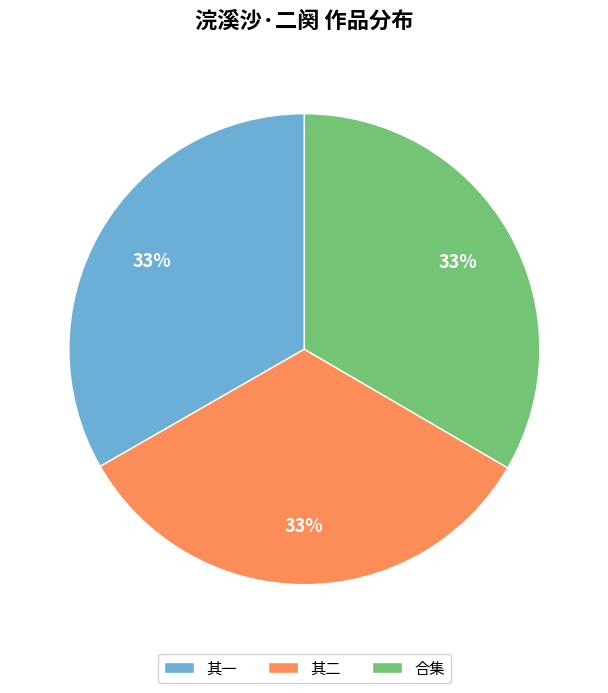

To the nearest percent, what is the average slice percentage?

33%